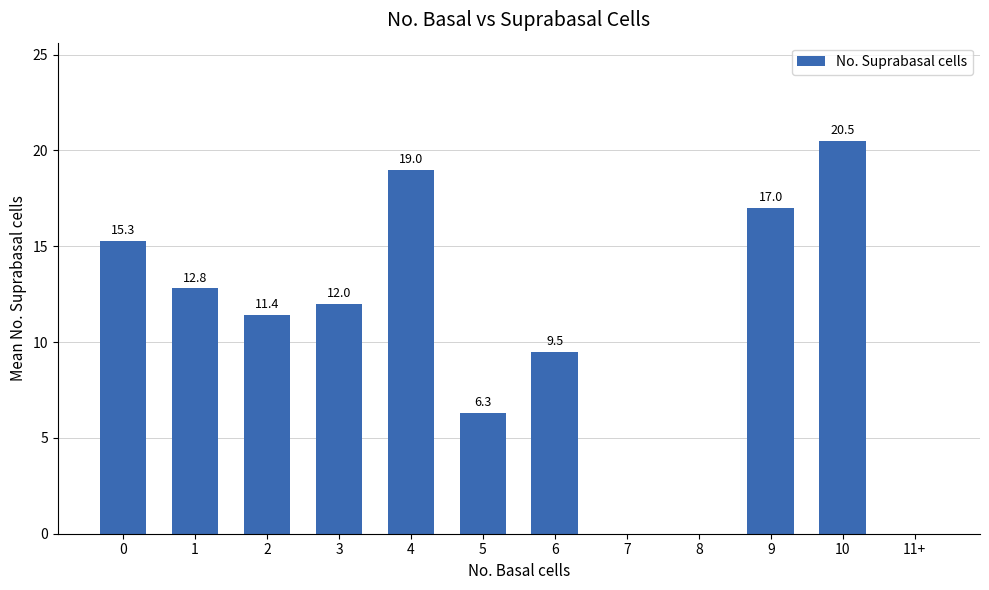

The value at 2 is 11.4. True or false?

True